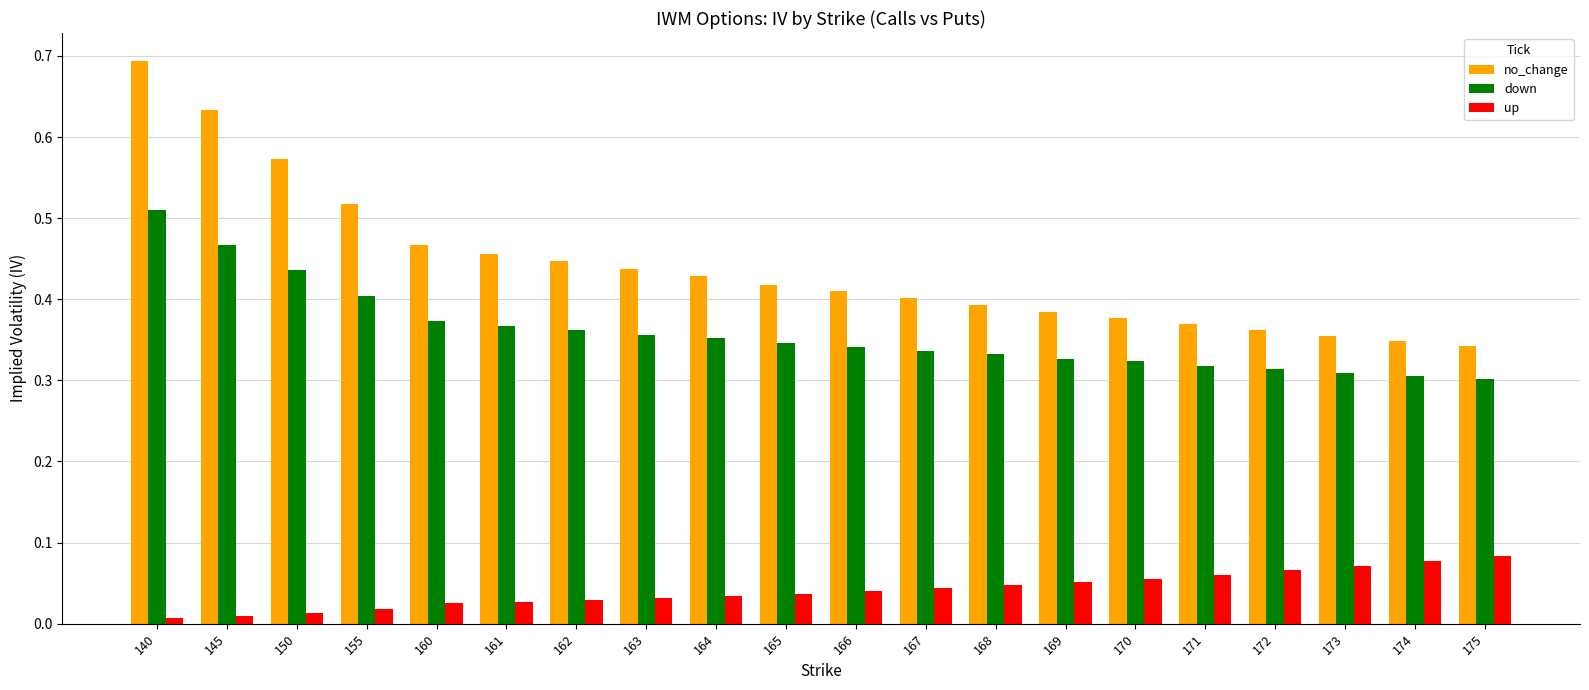

How many bars are there in each group?

3